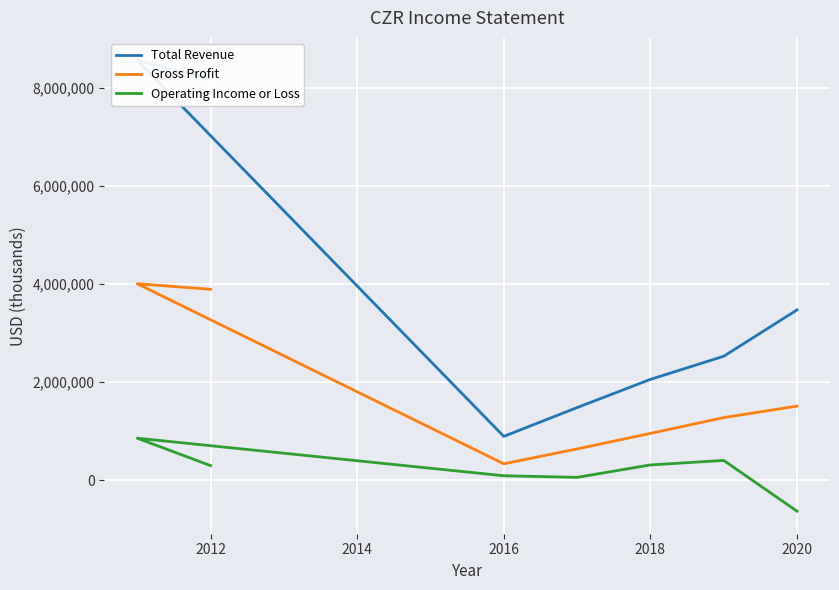

Rank the series at 2012 from highest to lowest value.

Total Revenue, Gross Profit, Operating Income or Loss